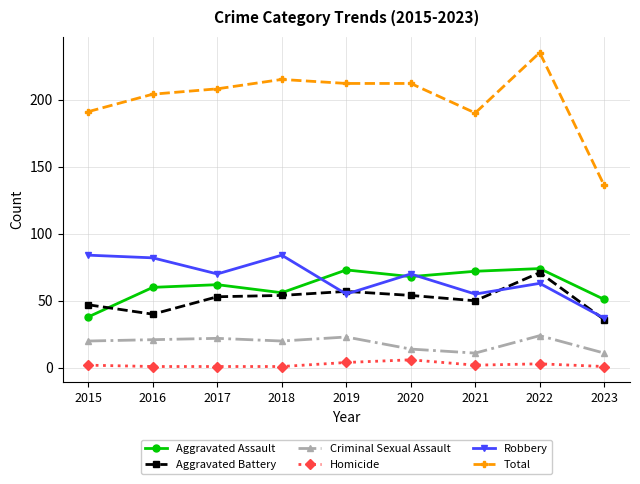

What is the value of the Criminal Sexual Assault point at the 2nd from the left?

21